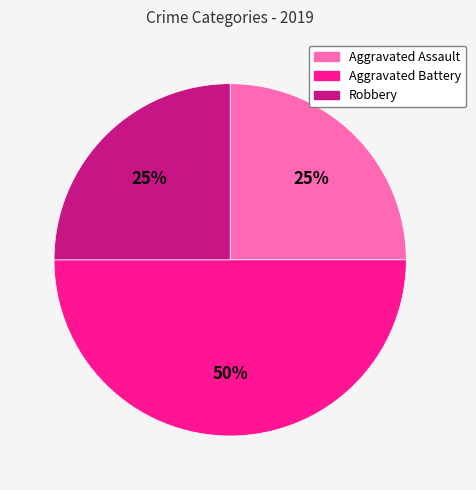

The Aggravated Battery slice represents 56% of the pie. True or false?

False